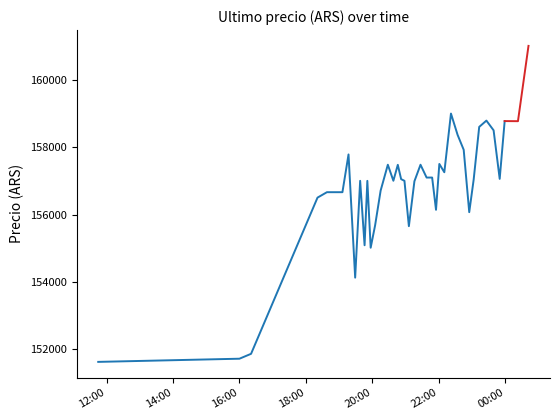

How many distinct data groups are displayed?

1